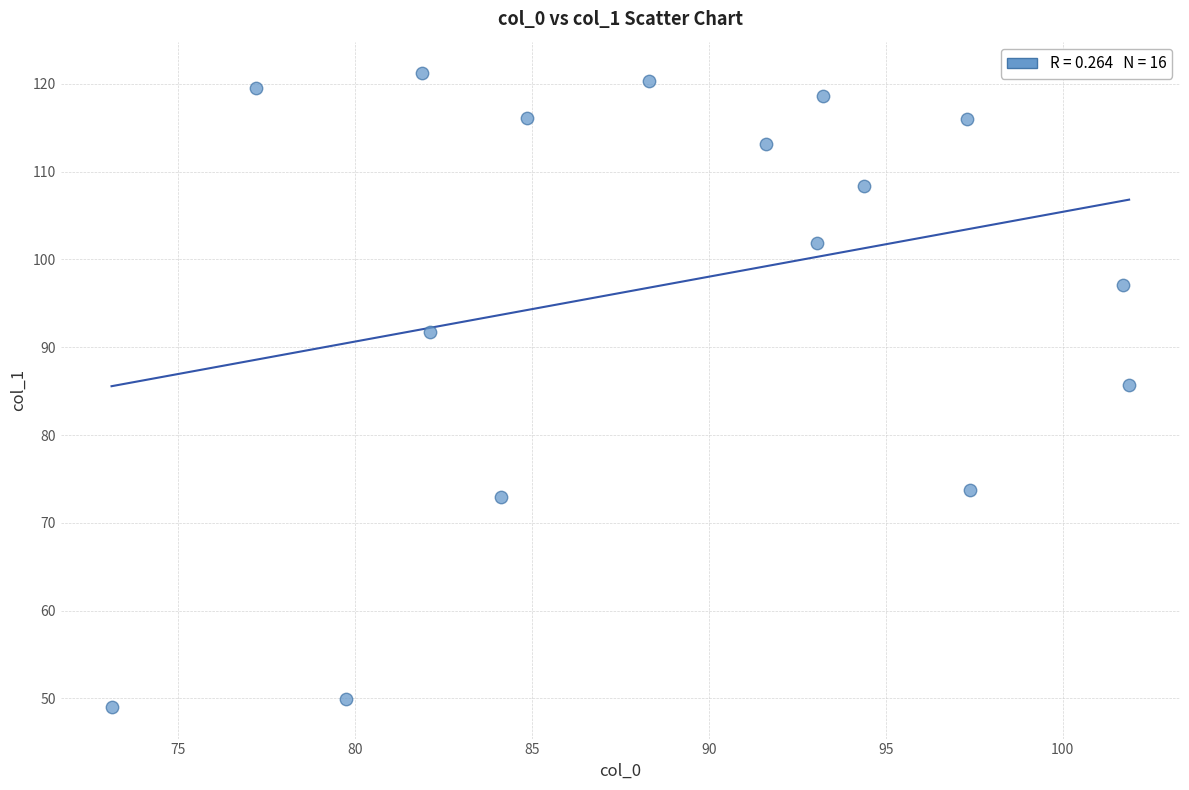

What is the range of Y values (max minus min)?

72.2